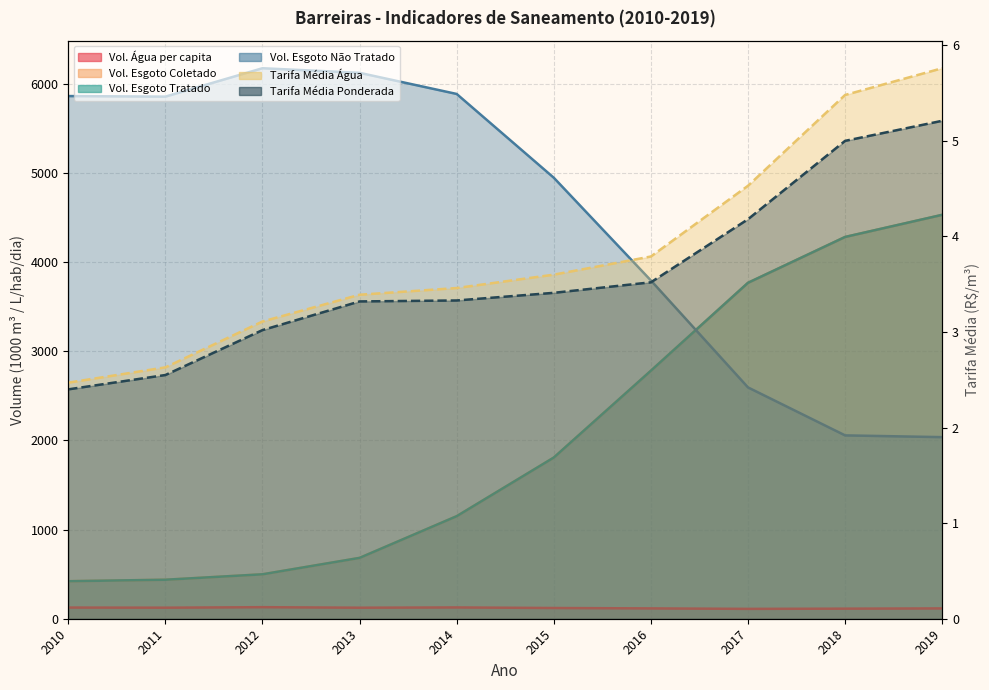

Reading left to right, extract all data points from this chart.

Volume_de_agua_consumida_per_capita: 2010=125.2	2011=123.7	2012=129.5	2013=123.5	2014=126.6	2015=120.2	2016=115.8	2017=110.5	2018=112.8	2019=115.7
Volume_de_esgoto_coletado: 2010=420.5	2011=437.2	2012=498.1	2013=682.2	2014=1149.6	2015=1807.1	2016=2780.7	2017=3766.4	2018=4280.3	2019=4528.5
Volume_de_esgoto_tratado: 2010=420.5	2011=437.2	2012=498.1	2013=682.2	2014=1149.6	2015=1807.1	2016=2780.7	2017=3766.4	2018=4280.3	2019=4528.5
Volume_de_esgoto_nao_tratado: 2010=5860.0	2011=5853.7	2012=6172.1	2013=6120.5	2014=5883.6	2015=4944.4	2016=3792.6	2017=2593.5	2018=2055.6	2019=2035.9
Tarifa_media_de_agua: 2010=2.5	2011=2.6	2012=3.1	2013=3.4	2014=3.5	2015=3.6	2016=3.8	2017=4.5	2018=5.5	2019=5.8
Tarifa_media_ponderada: 2010=2.4	2011=2.5	2012=3.0	2013=3.3	2014=3.3	2015=3.4	2016=3.5	2017=4.2	2018=5.0	2019=5.2